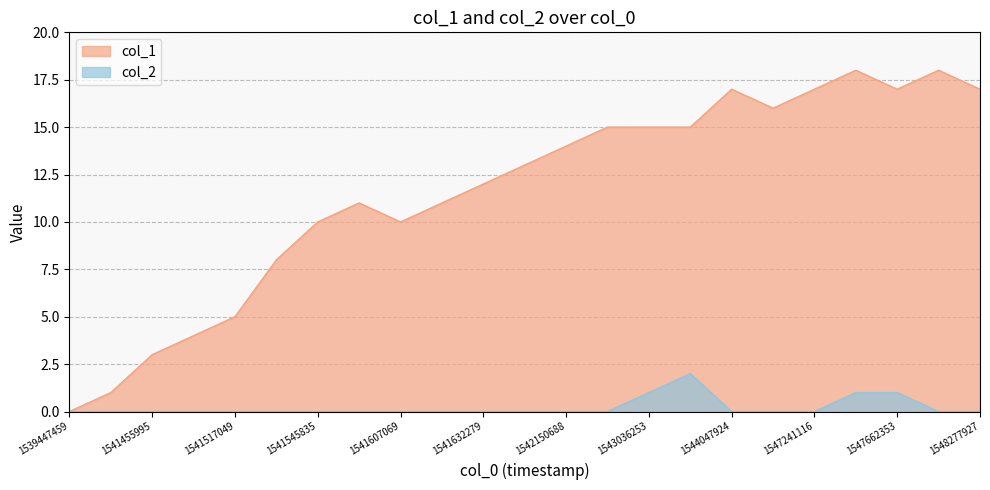

Is the value of col_1 at 1547241116 greater than the value of col_2 at 1547241116?

Yes